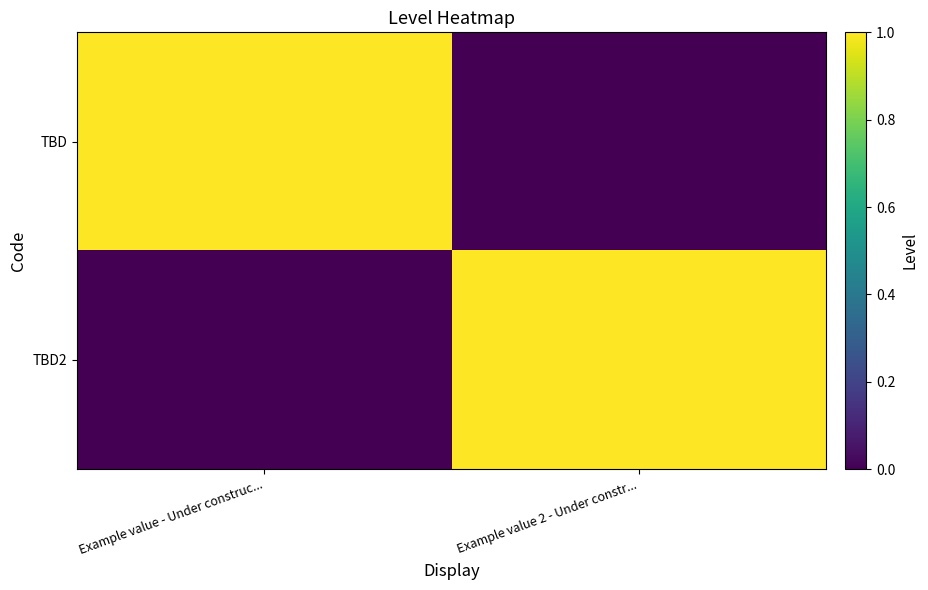

What is the maximum value shown in the chart?

1